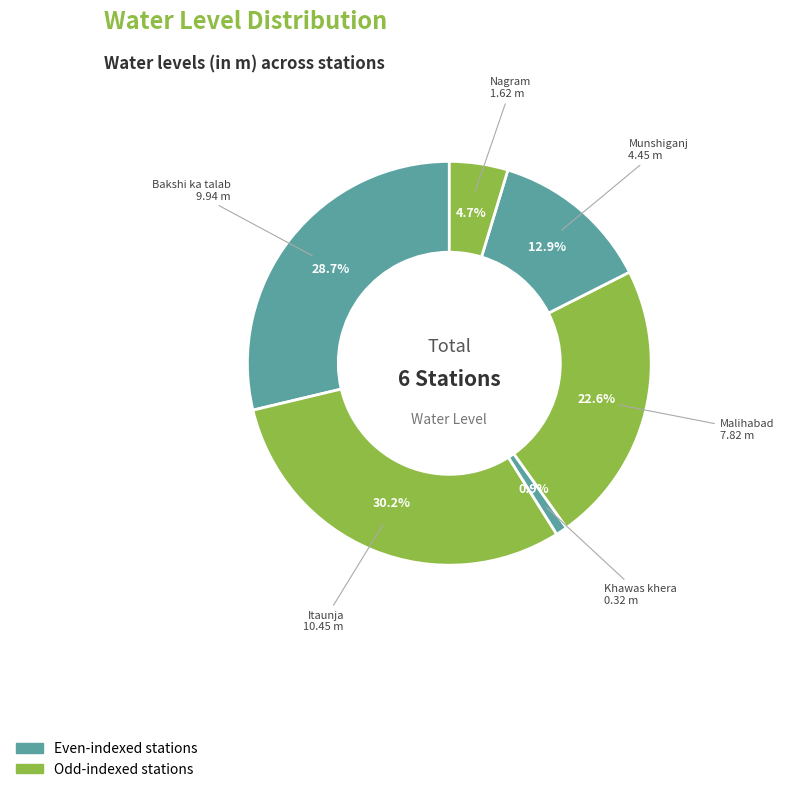

What is the smallest slice in the pie chart?

Khawas khera